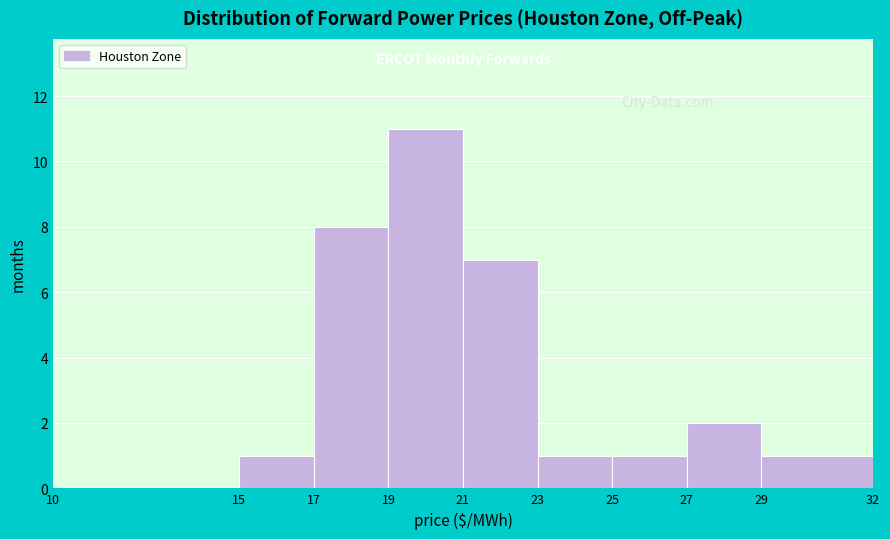

Which range on the x-axis has the tallest bar?

19 to 21